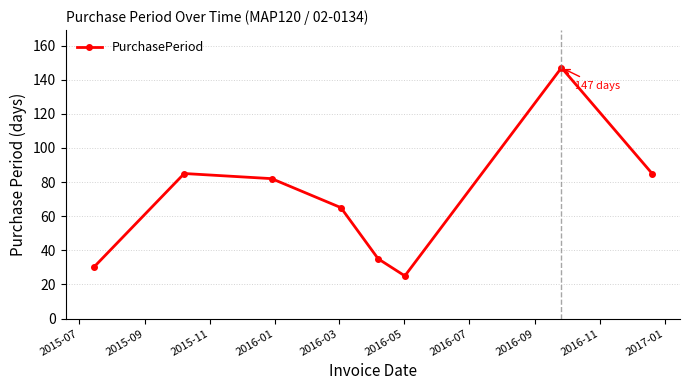

What is the value of the 8th point from the left?

85